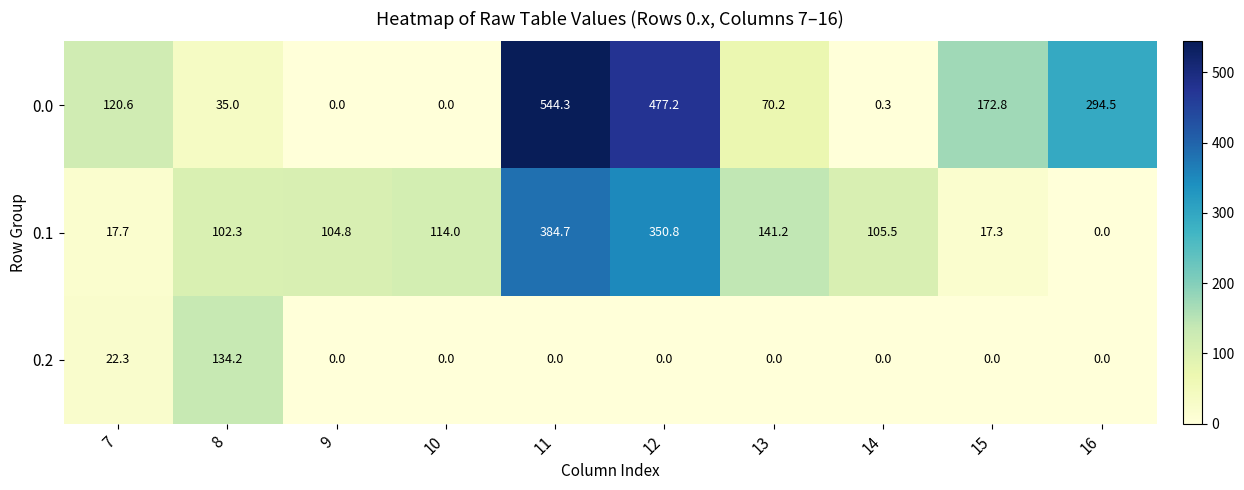

Rank the series at 12 from highest to lowest value.

0.0, 0.1, 0.2